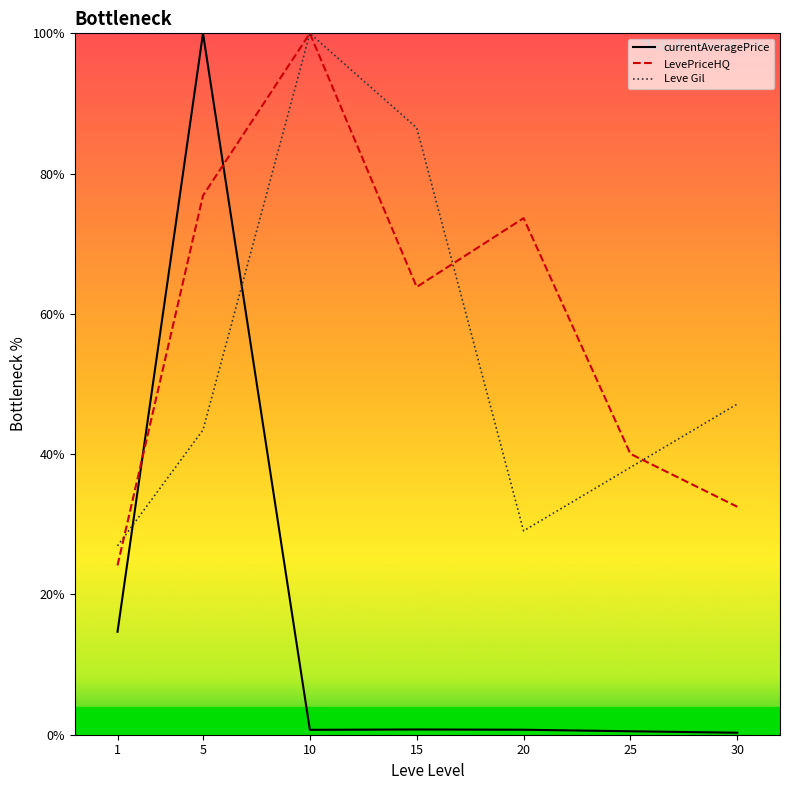

In currentAveragePrice, how many points are higher than both neighbors (excluding endpoints)?

2